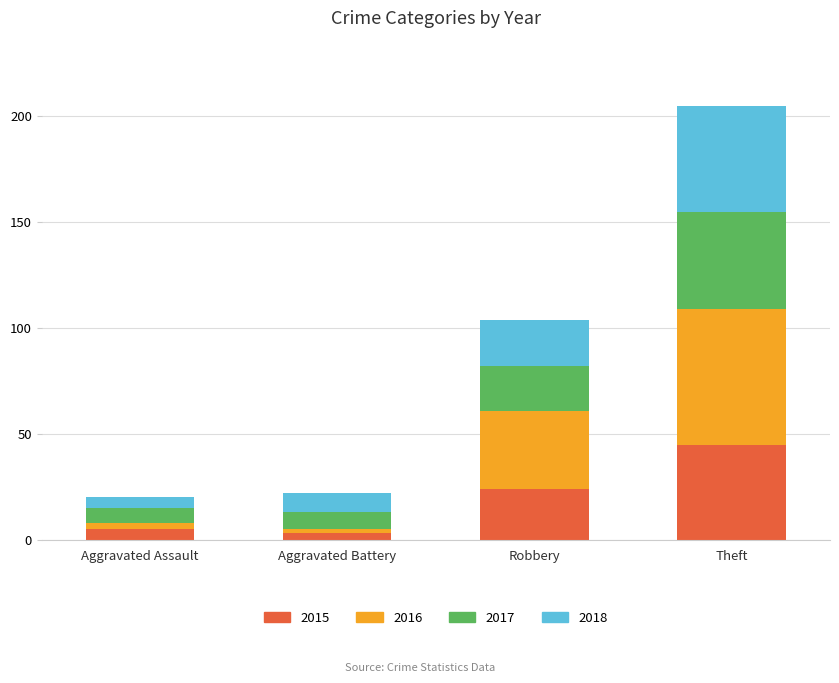

Does the chart contain stacked bars?

Yes